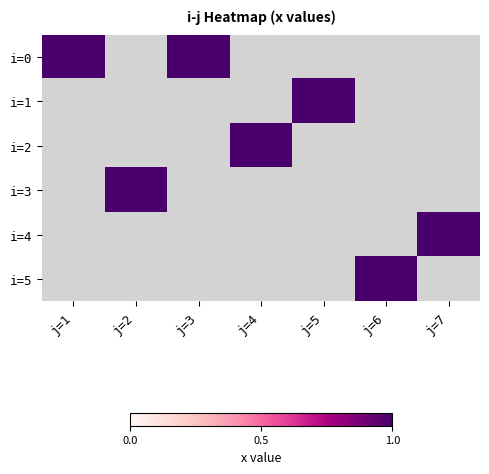

True or false: 1 has a value of 2 at 0.

False